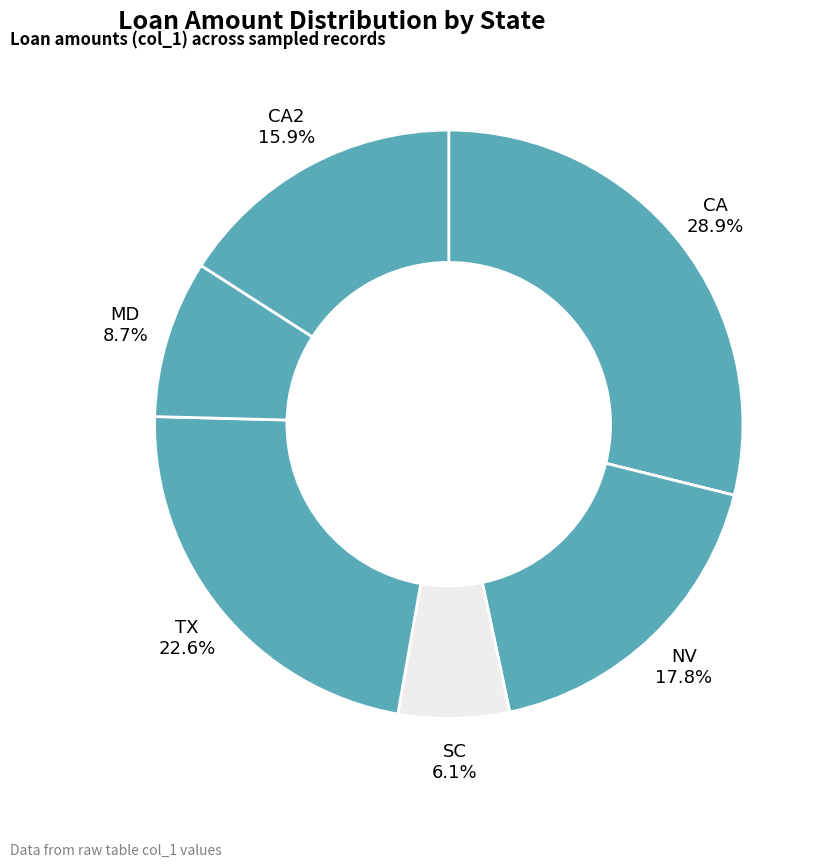

Does SC represent more than half of the total?

No